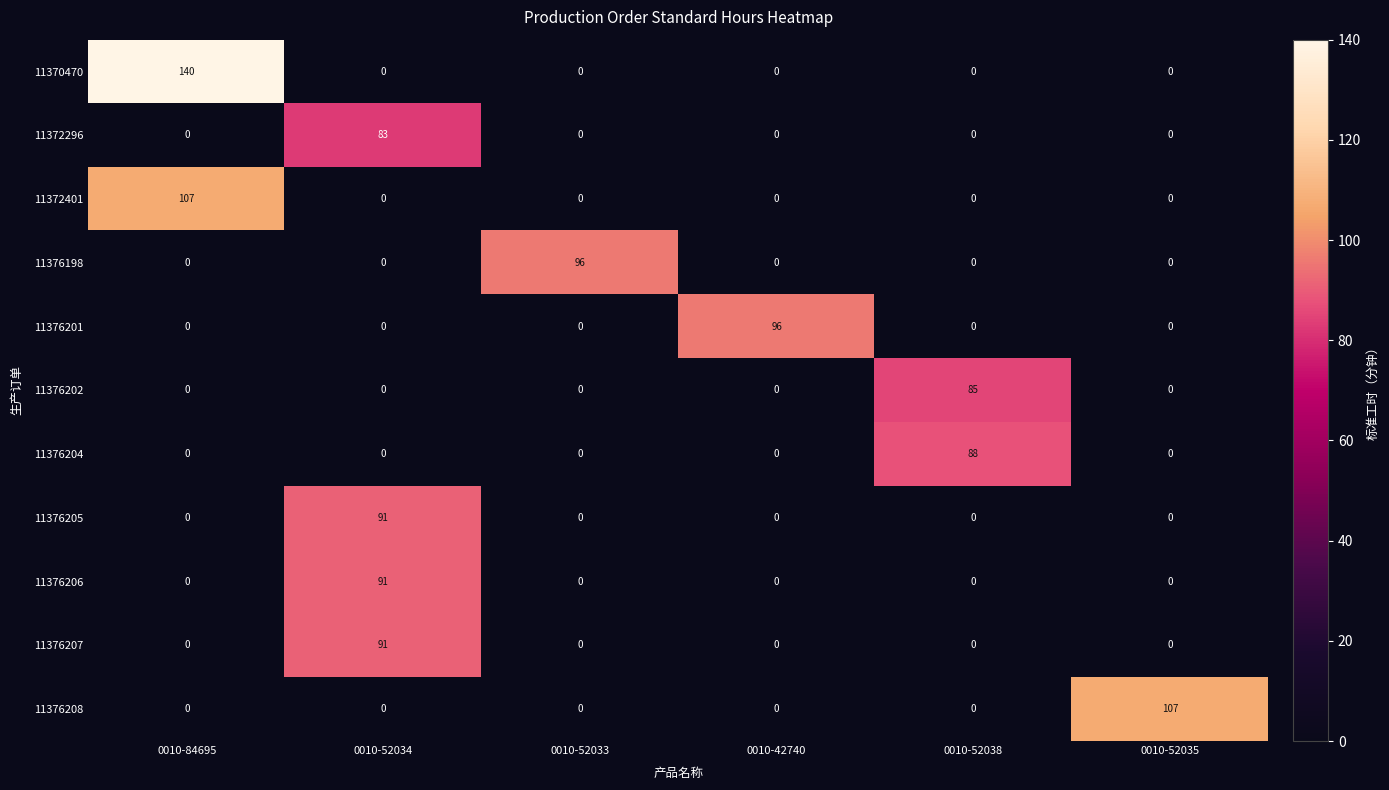

Which series has the widest spread of values?

11370470